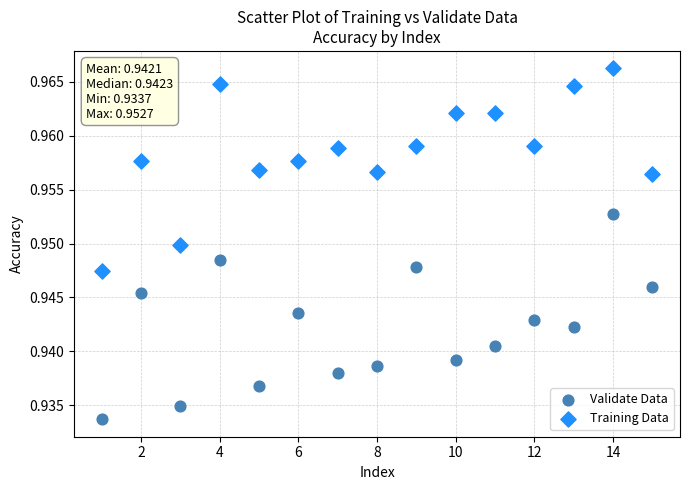

Which series reaches the minimum Y coordinate?

Validate Data